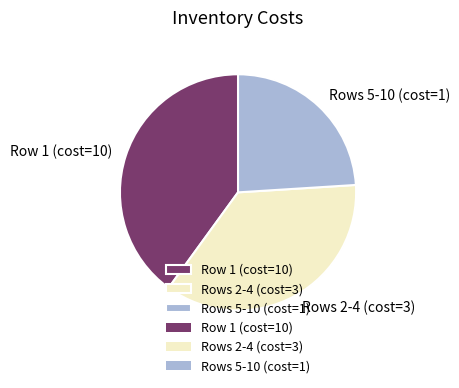

Which slice is the smallest?

Rows 5-10 (cost=1)